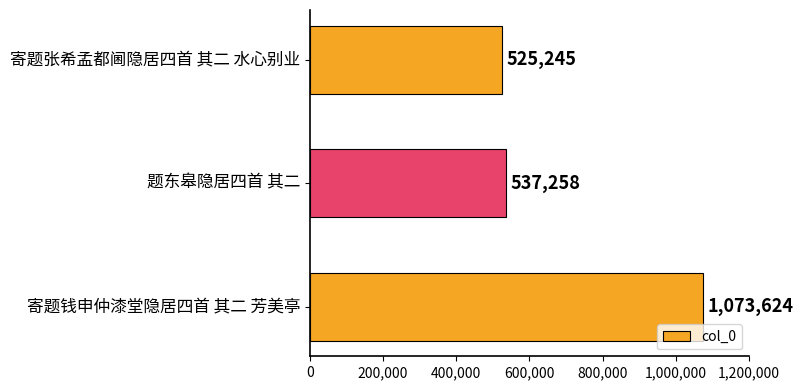

What is the value of the 1st bar from the top?

525245